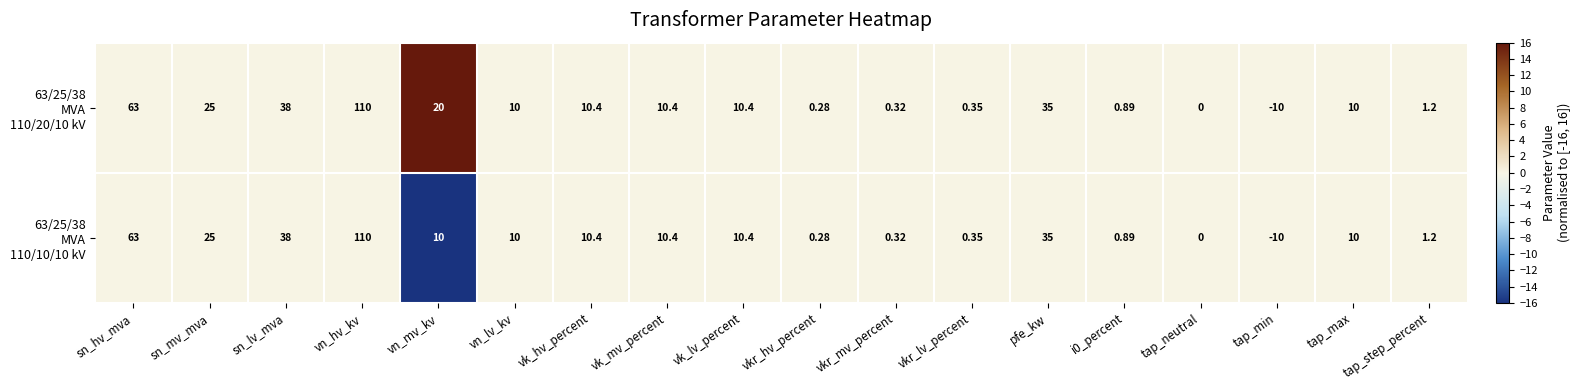

At which category is the sum across all series the highest?

vn_hv_kv